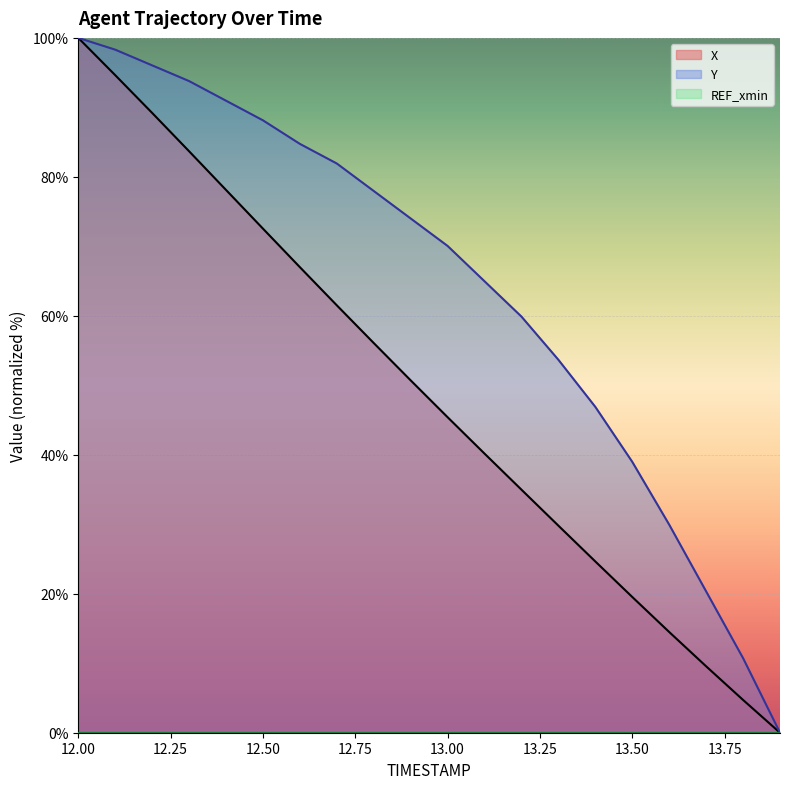

List the labels in order of Y value, largest first.

12.0, 12.1, 12.2, 12.3, 12.4, 12.5, 12.6, 12.7, 12.8, 12.9, 13.0, 13.1, 13.2, 13.3, 13.4, 13.5, 13.6, 13.7, 13.8, 13.9